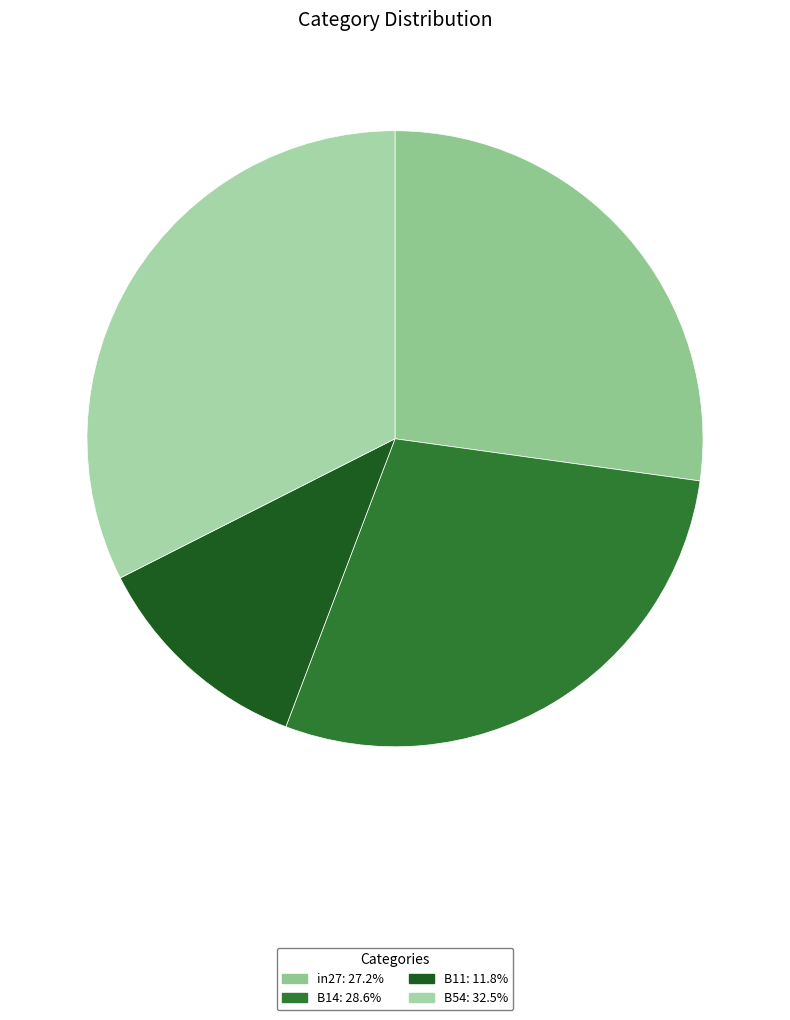

Is there any slice that represents more than half of the pie?

No